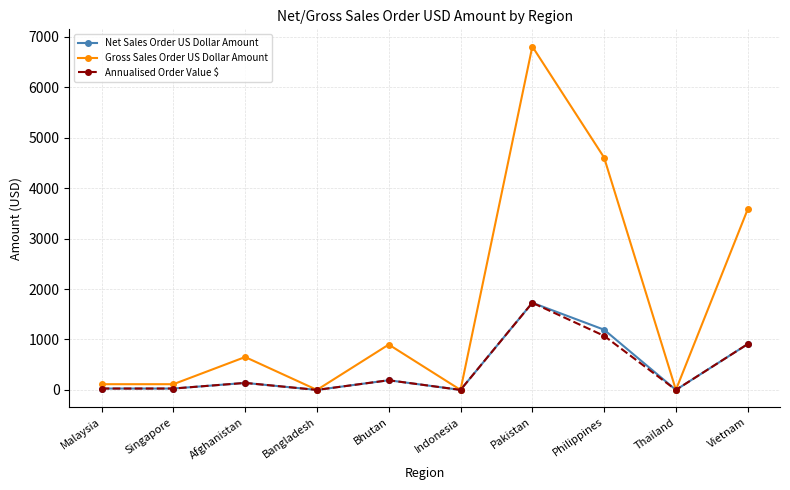

Read the Annualised Order Value $ value at Bhutan.

191.5